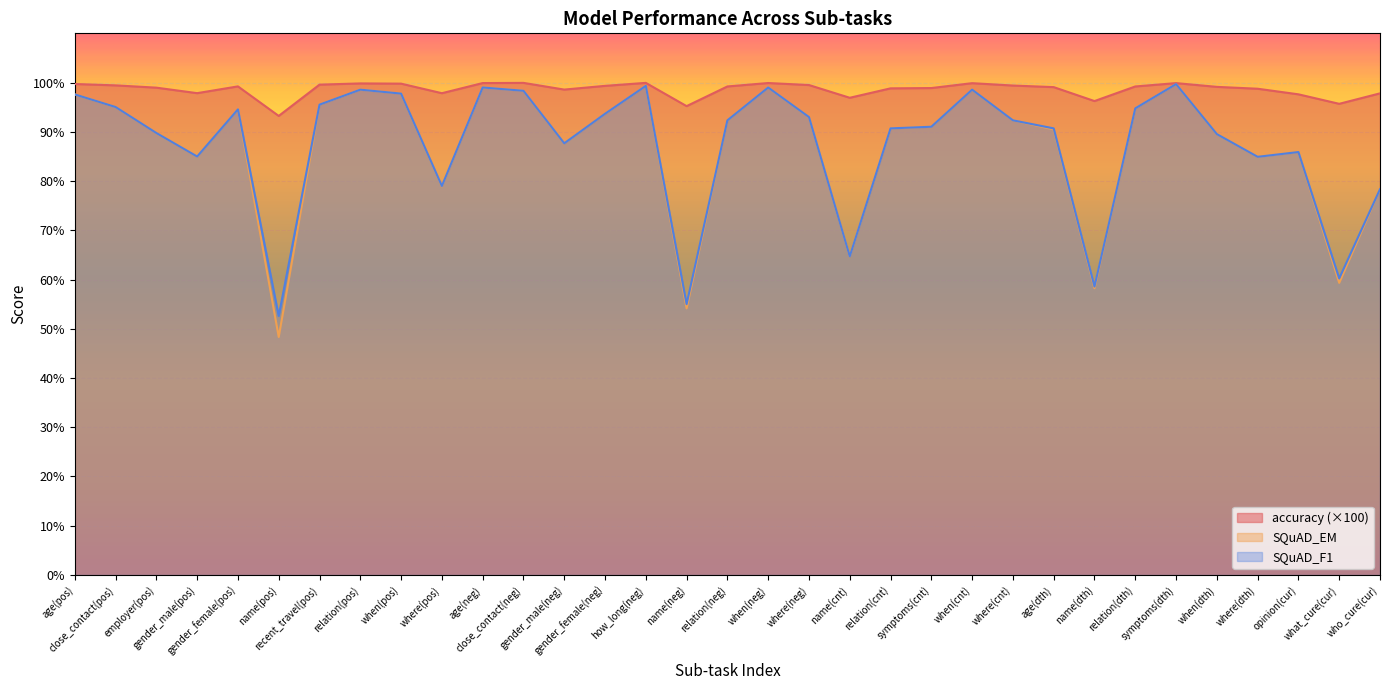

List the series in order of their peak value, highest first.

accuracy, SQuAD_EM, SQuAD_F1